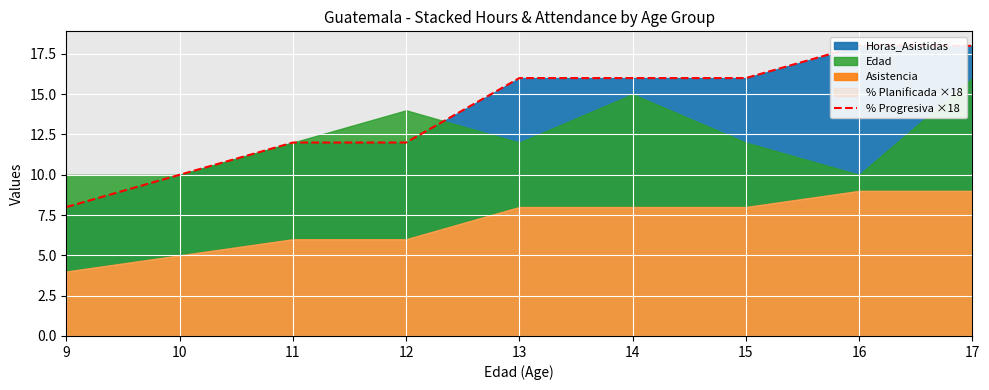

What is the sum of all values?

126.0